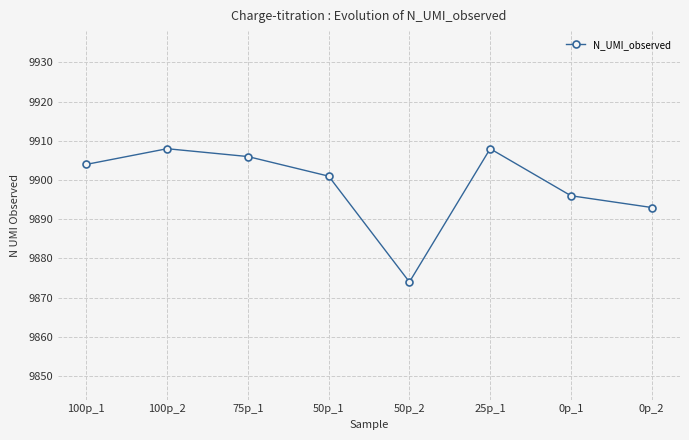

How many points are higher than both their immediate neighbors (excluding endpoints)?

2